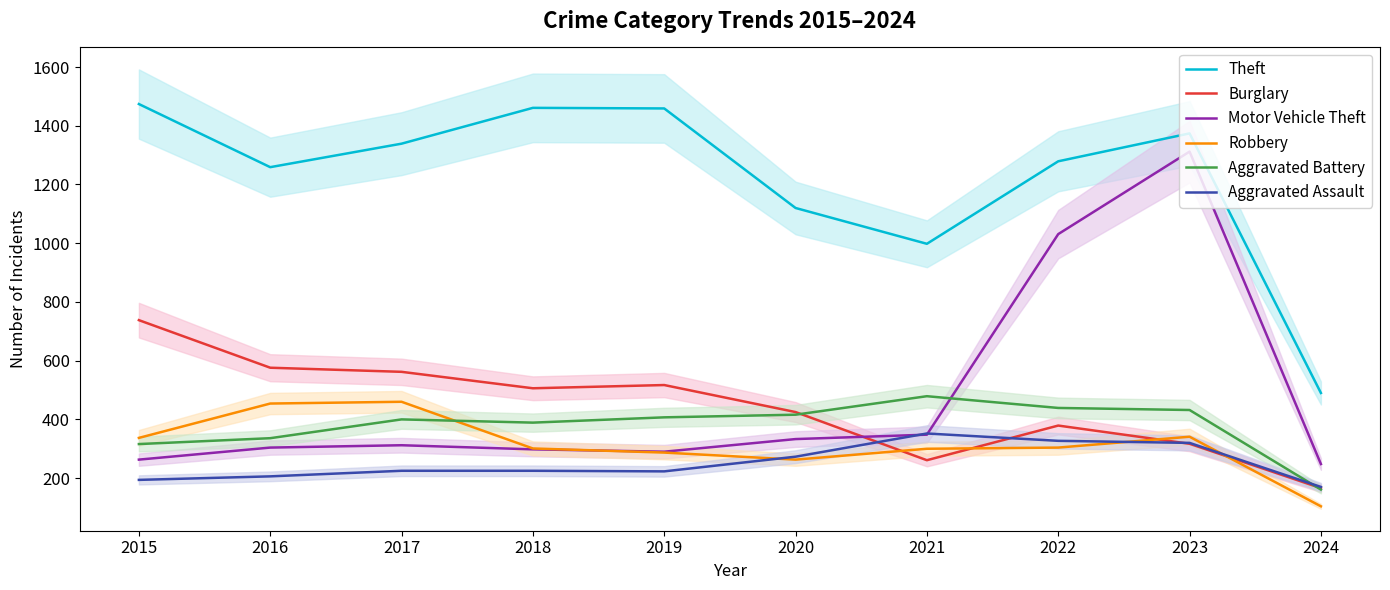

Reading left to right, what are all the values shown in this chart?

Theft: 2015=1474	2016=1259	2017=1339	2018=1461	2019=1459	2020=1120	2021=998	2022=1279	2023=1374	2024=490
Burglary: 2015=738	2016=576	2017=562	2018=506	2019=517	2020=425	2021=261	2022=379	2023=317	2024=166
Motor Vehicle Theft: 2015=263	2016=304	2017=312	2018=298	2019=290	2020=333	2021=348	2022=1031	2023=1312	2024=248
Robbery: 2015=337	2016=454	2017=460	2018=301	2019=287	2020=263	2021=300	2022=304	2023=341	2024=104
Aggravated Battery: 2015=316	2016=336	2017=400	2018=389	2019=407	2020=416	2021=479	2022=439	2023=432	2024=161
Aggravated Assault: 2015=194	2016=206	2017=225	2018=225	2019=223	2020=273	2021=352	2022=327	2023=320	2024=170